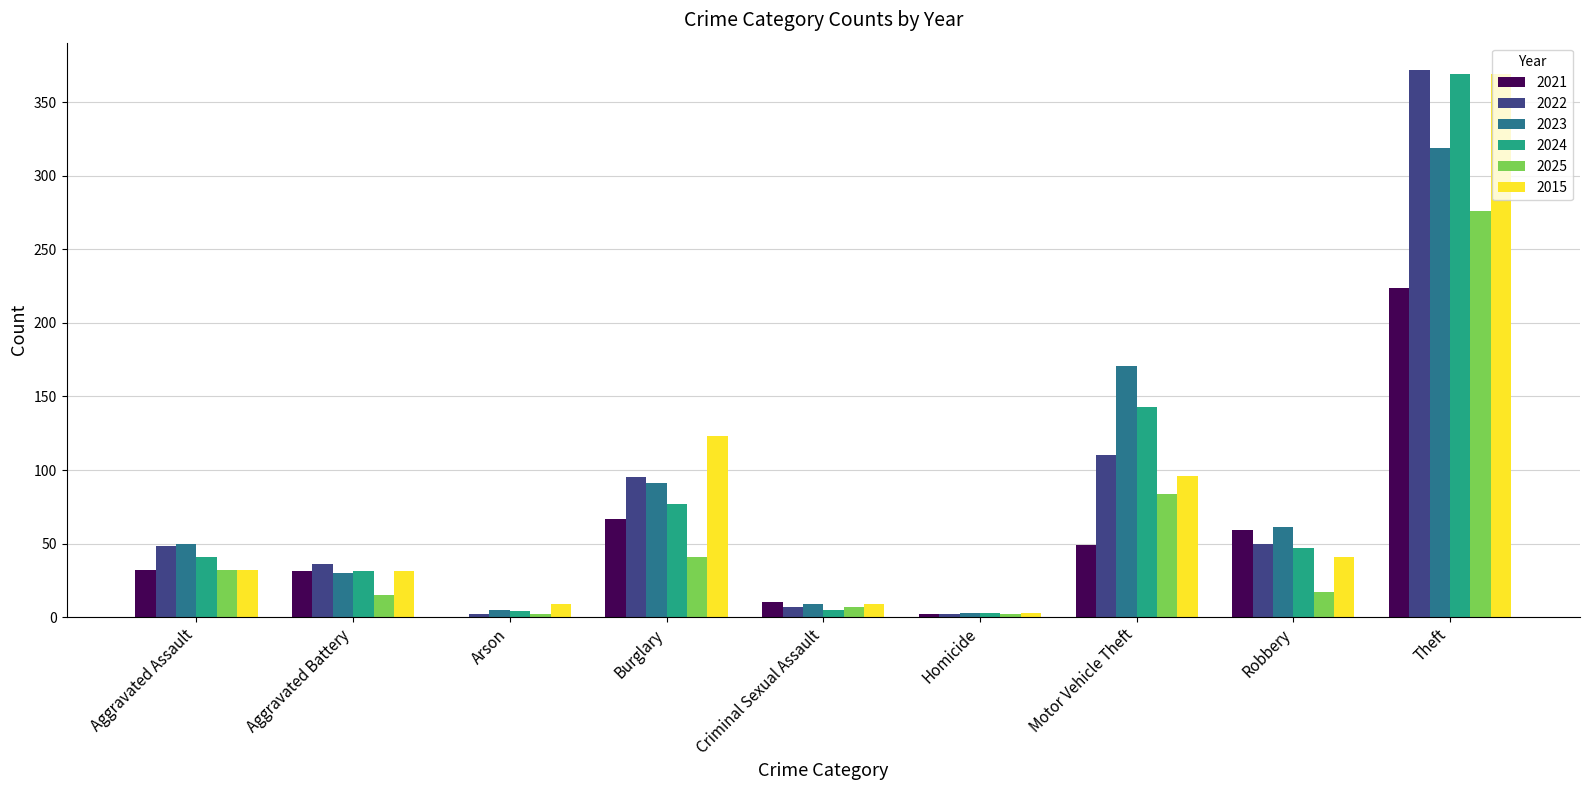

Which series has the widest spread of values?

2022